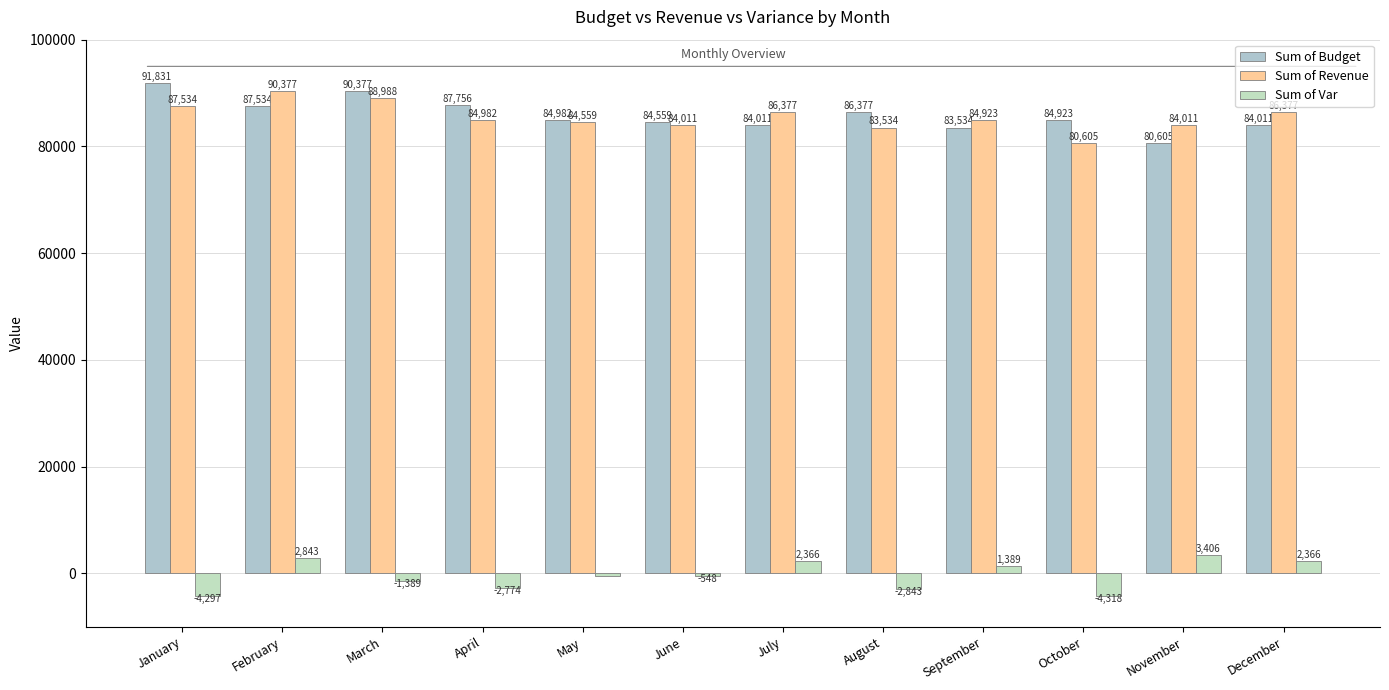

List the labels in order of Sum of Budget value, largest first.

January, March, April, February, August, May, October, June, July, December, September, November